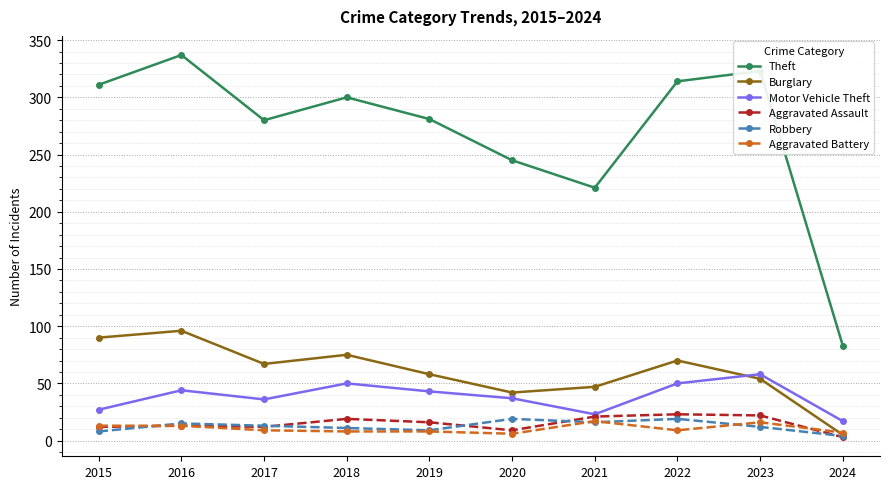

The value of Theft at 2017 is 427. True or false?

False